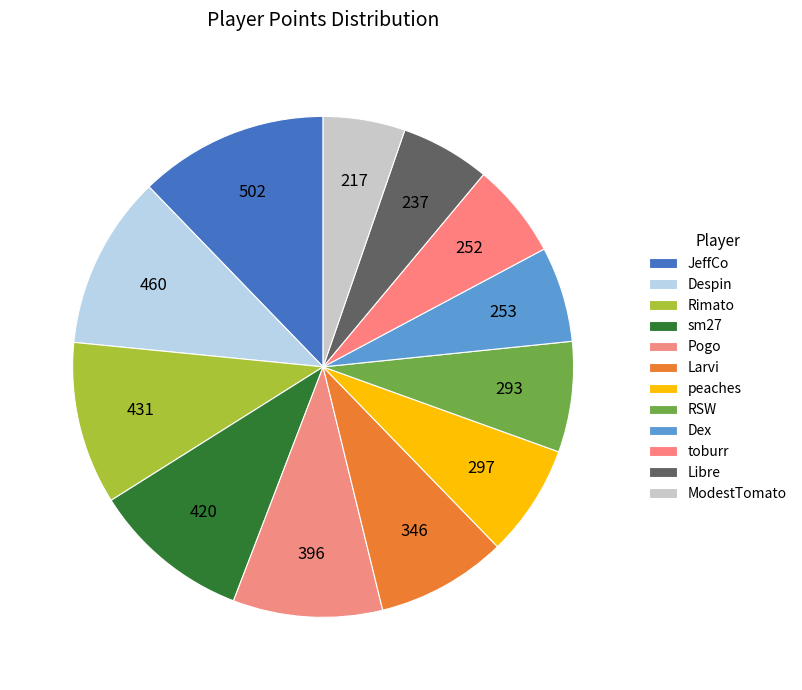

Combined, do ModestTomato and Despin account for over 50%?

No